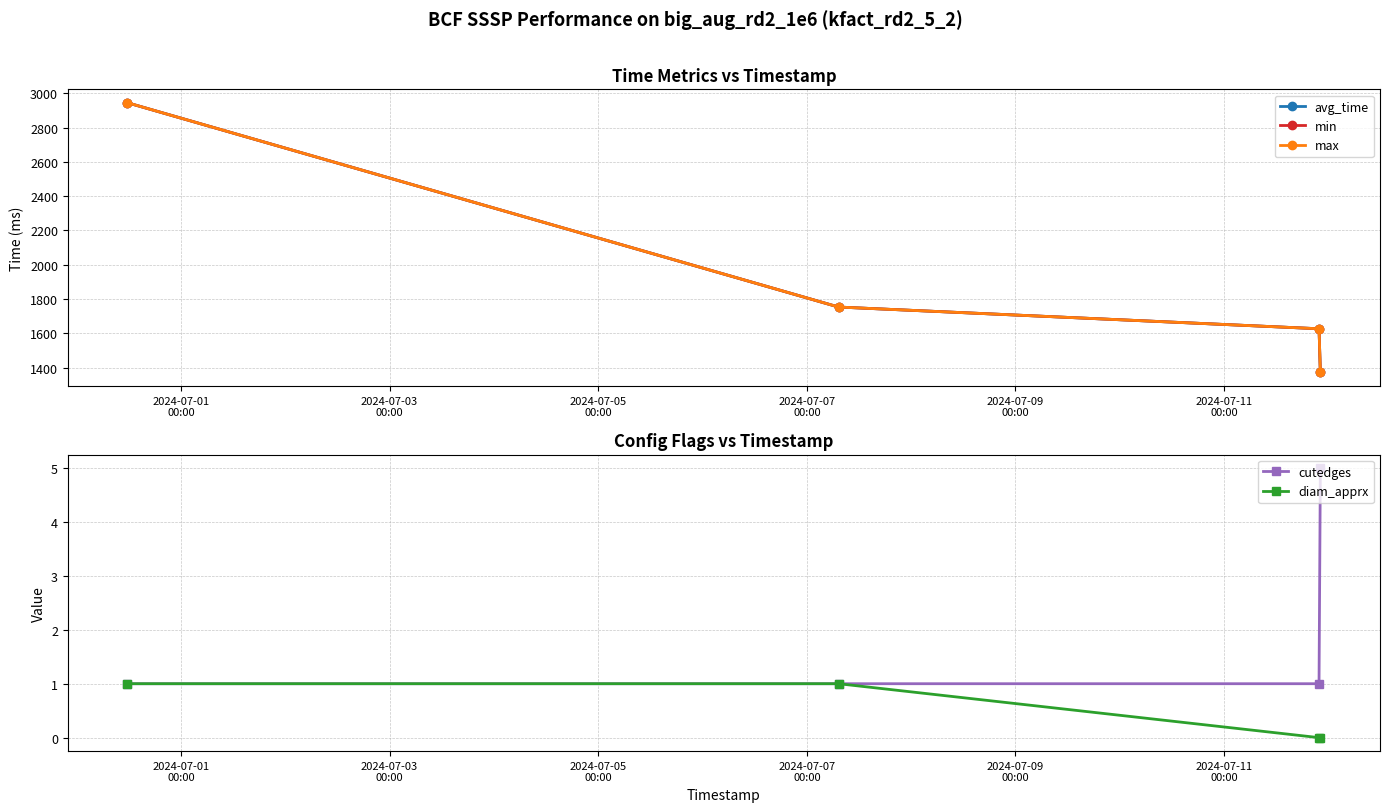

What is the maximum value shown in the chart?

2945.4